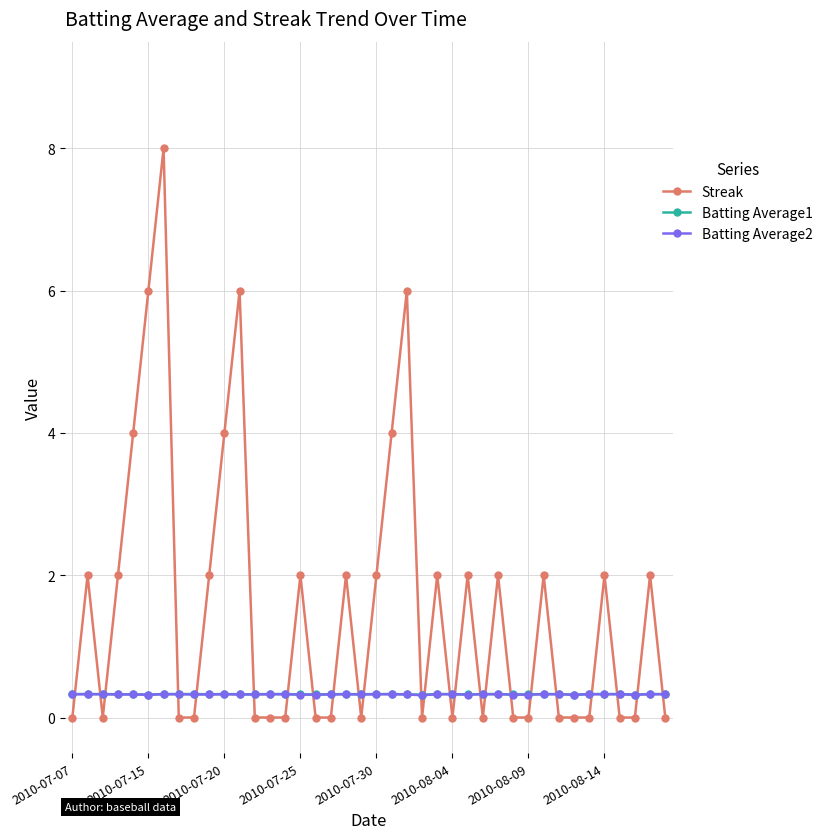

Which series ends up on top after the final intersection of Batting Average2 and Streak?

Batting Average2